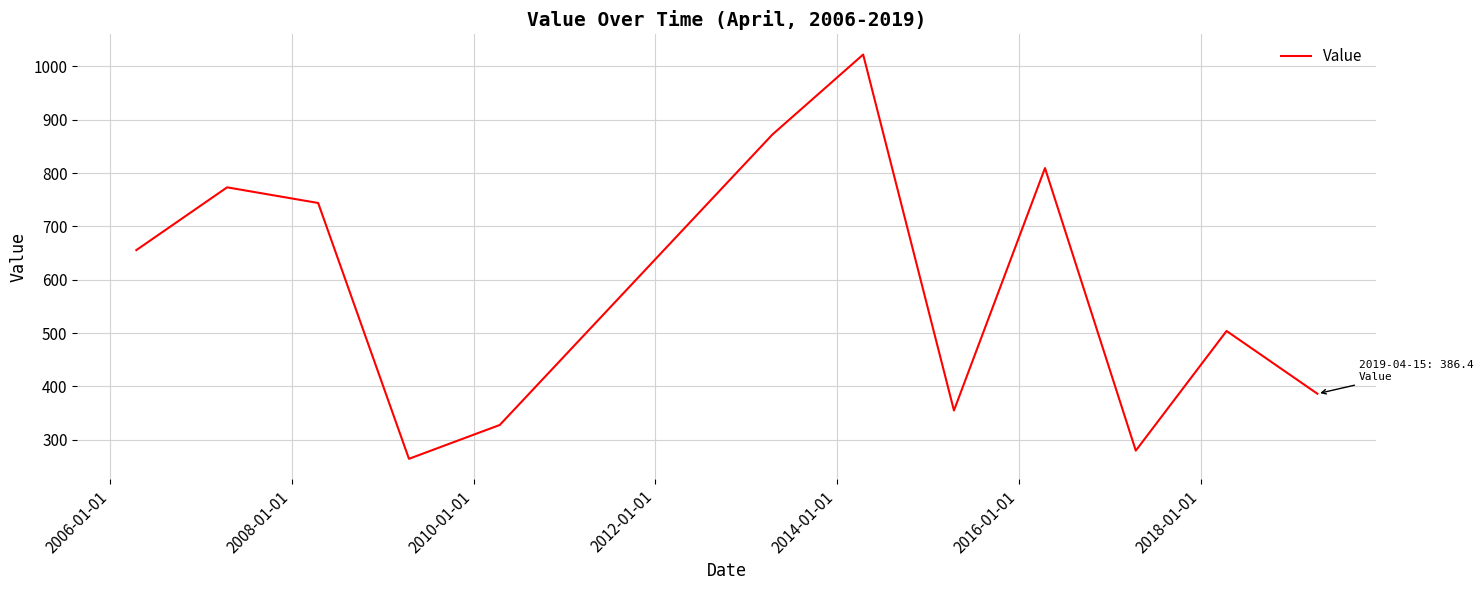

What is the smallest value displayed?

264.4